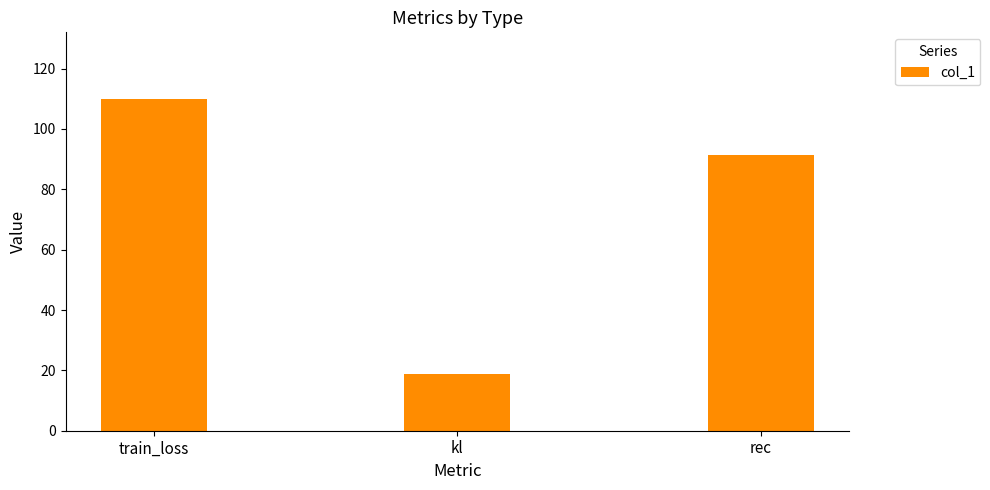

Is it true that the value at rec is 91.3?

True